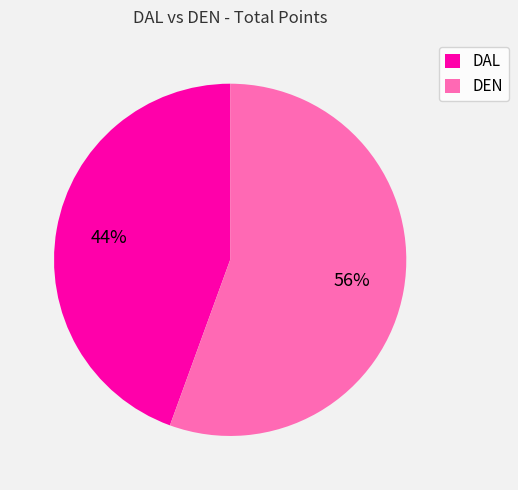

How many segments does this pie chart have?

2